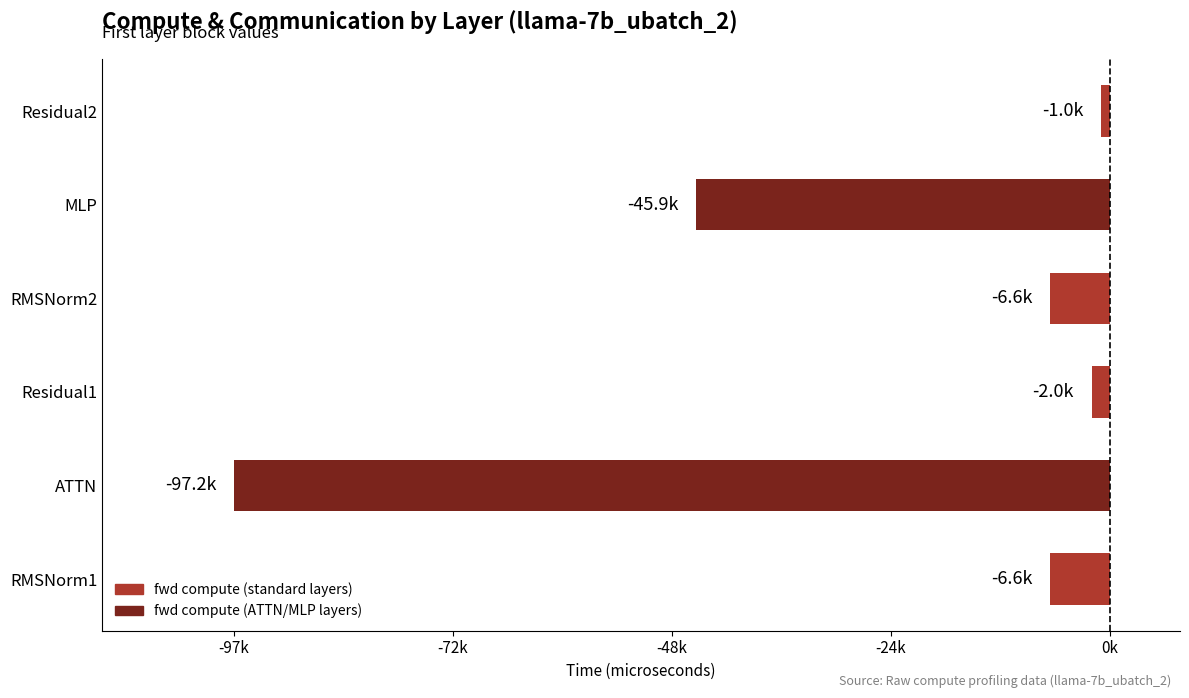

Are the bars horizontal?

Yes